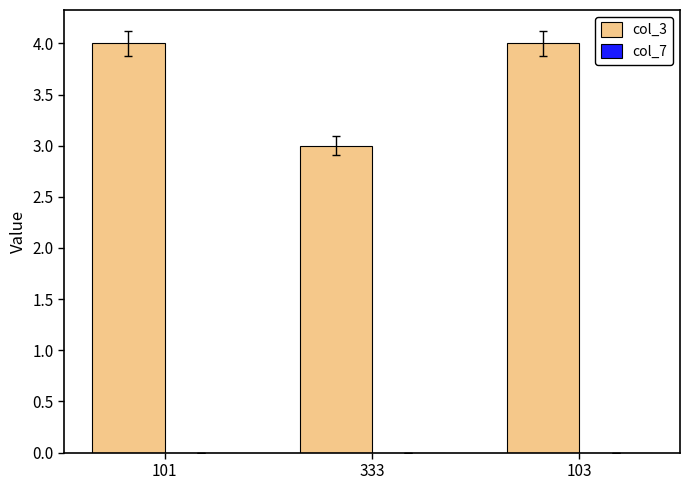

True or false: the data shows 3 at 333.

True